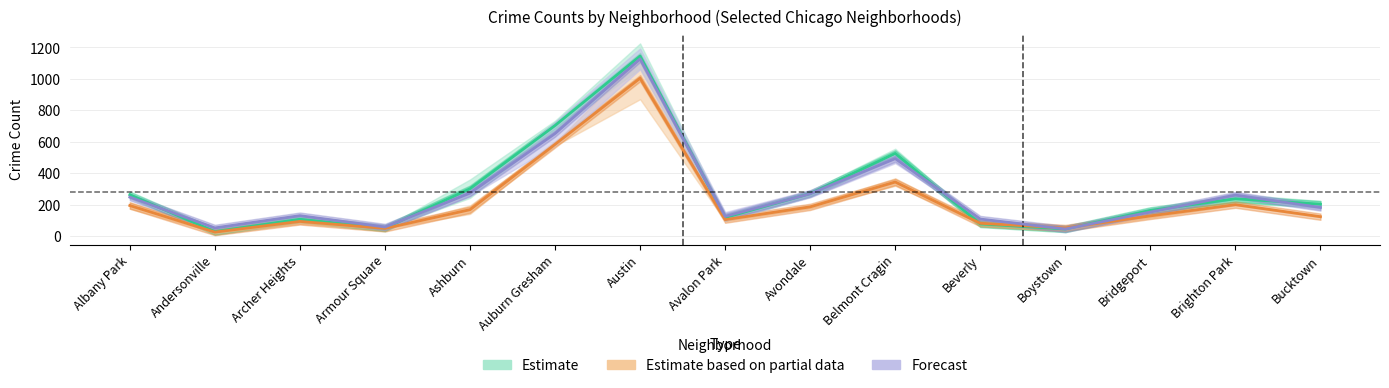

At which category does the chart reach its peak across all series?

Austin